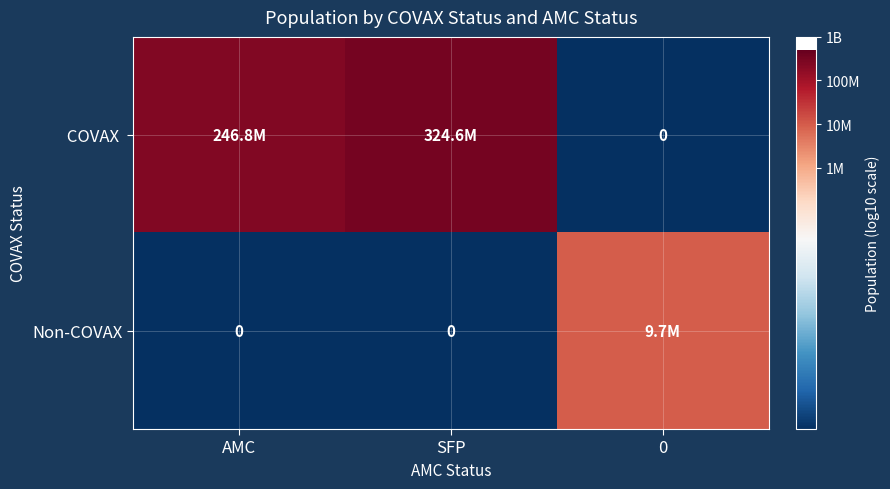

Is it true that Non-COVAX equals 4.3 at AMC?

False